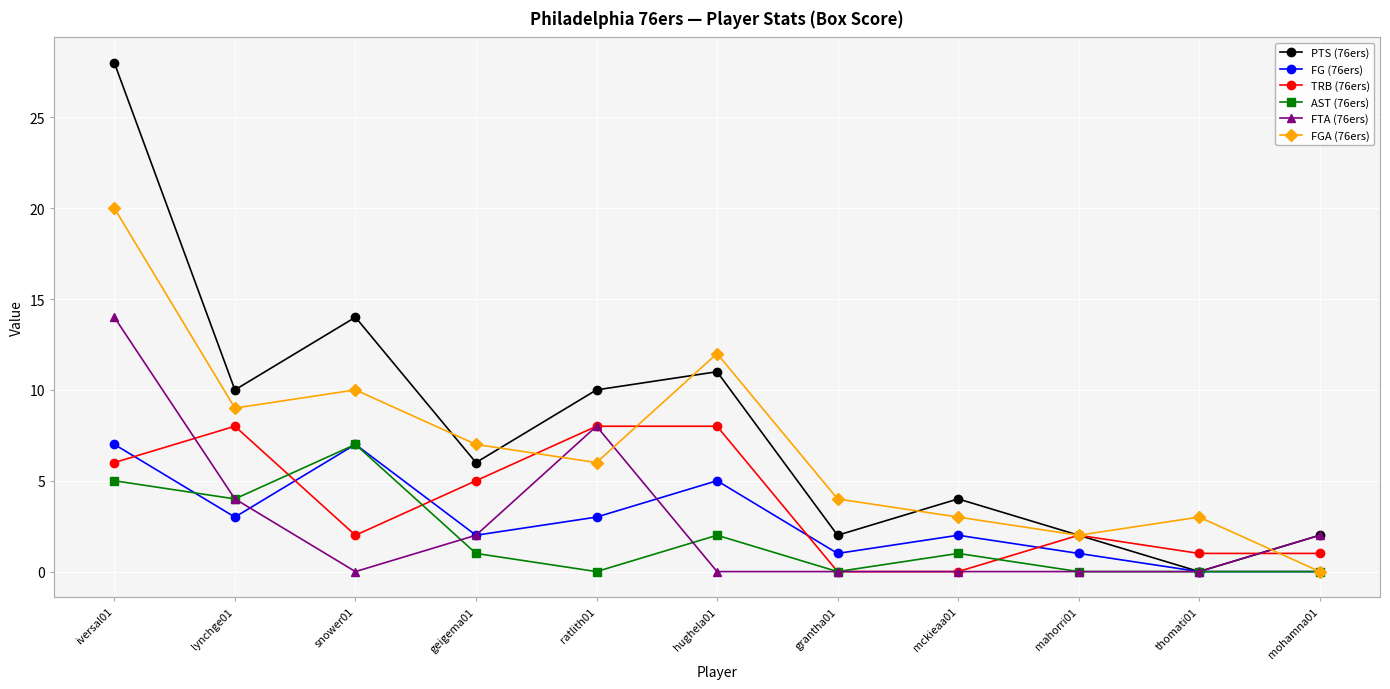

The FGA (76ers) series shows 7 at hughela01. True or false?

False